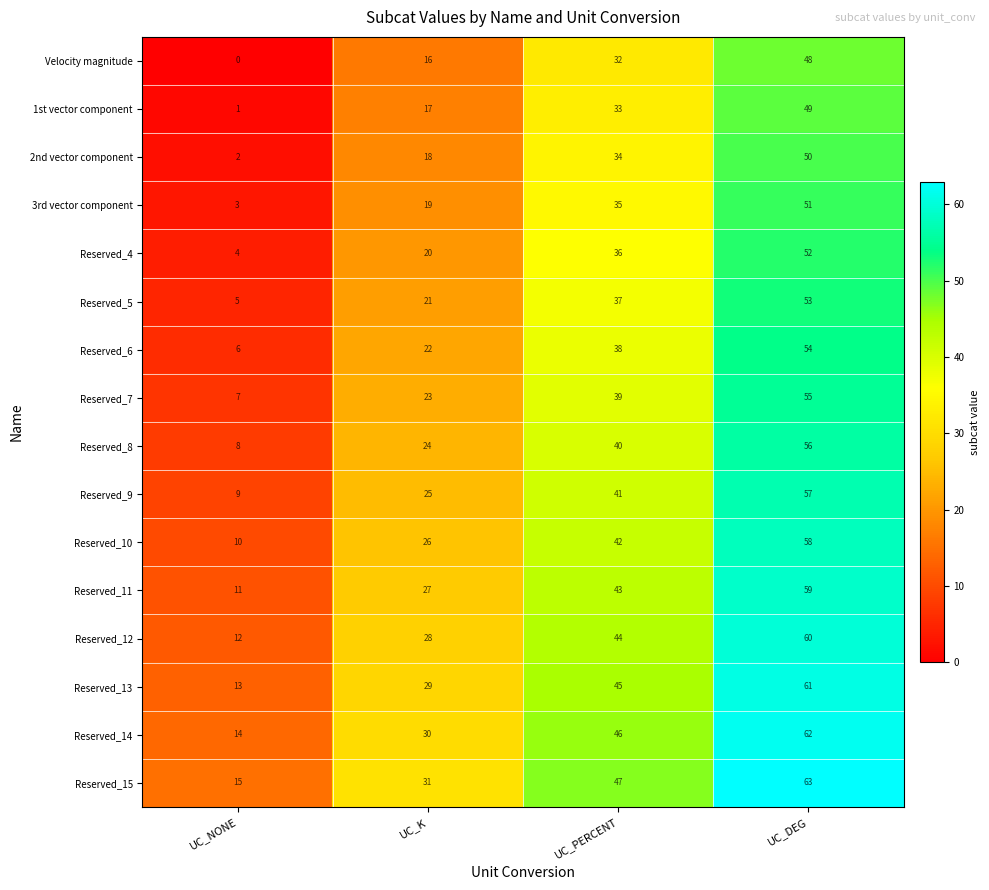

Is it true that Reserved_8 equals 56 at UC_DEG?

True